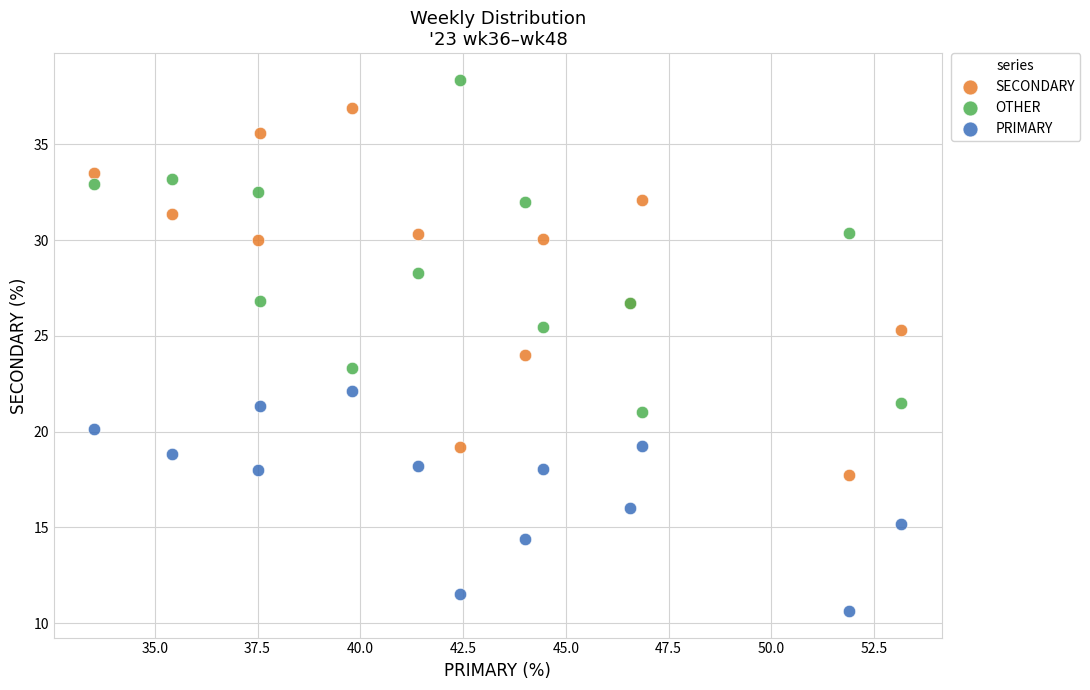

Which series contains the highest Y value?

OTHER